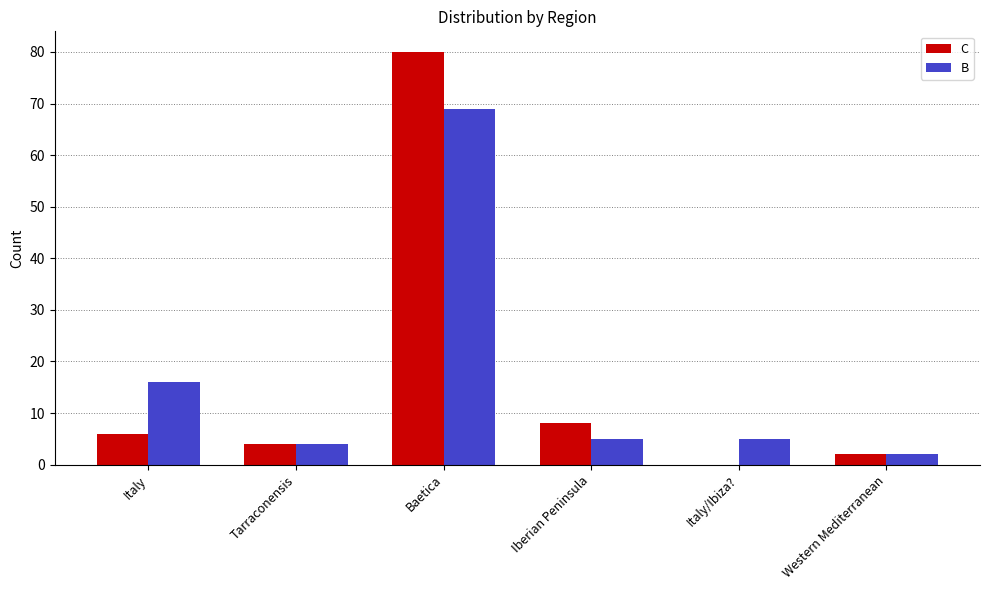

What is the total value across all series at Tarraconensis?

8